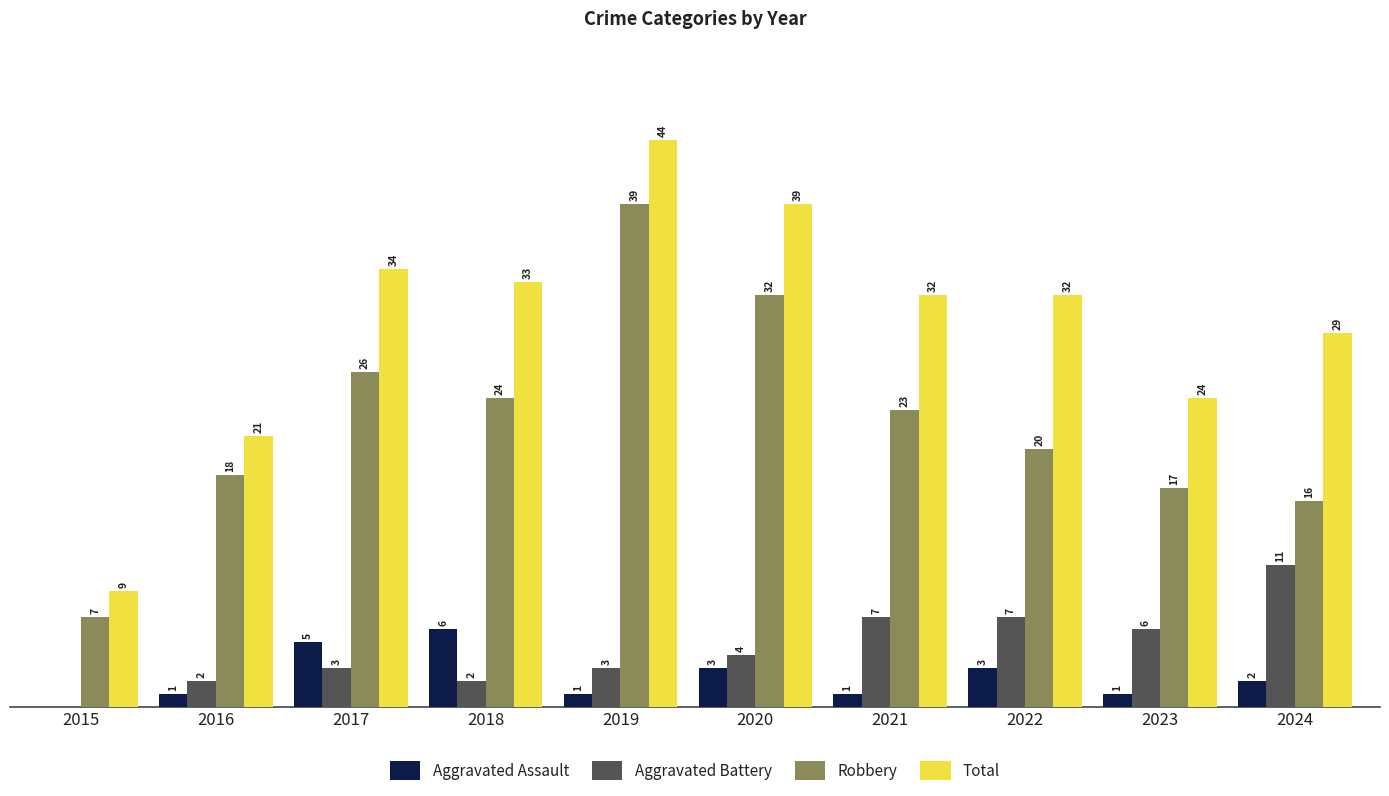

Between 2016 and 2017, which series saw the biggest shift?

Total